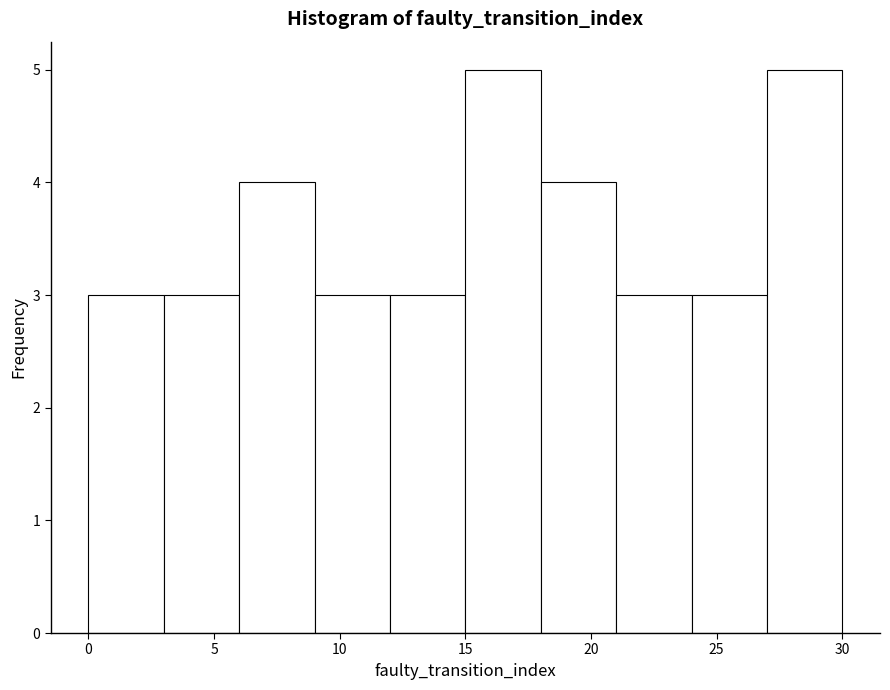

Reading left to right, list every bar in this chart as the range it spans on the x-axis followed by its height. The values are not printed on the chart, so give them approximately, as read against the axis.

0 to 3: 3
3 to 6: 3
6 to 9: 4
9 to 12: 3
12 to 15: 3
15 to 18: 5
18 to 21: 4
21 to 24: 3
24 to 27: 3
27 to 30: 5